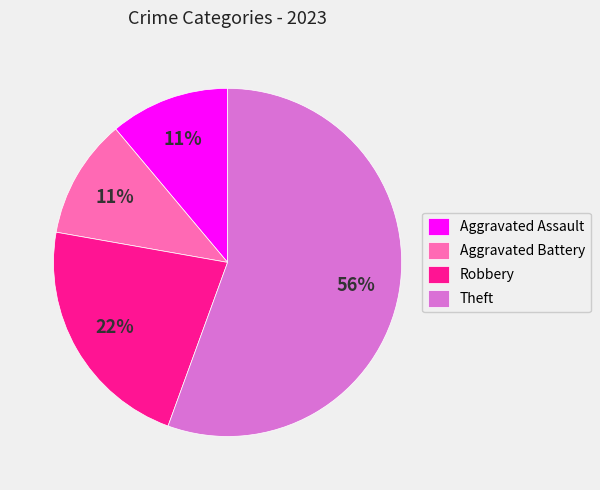

Which has a higher value, Aggravated Battery or Robbery?

Robbery